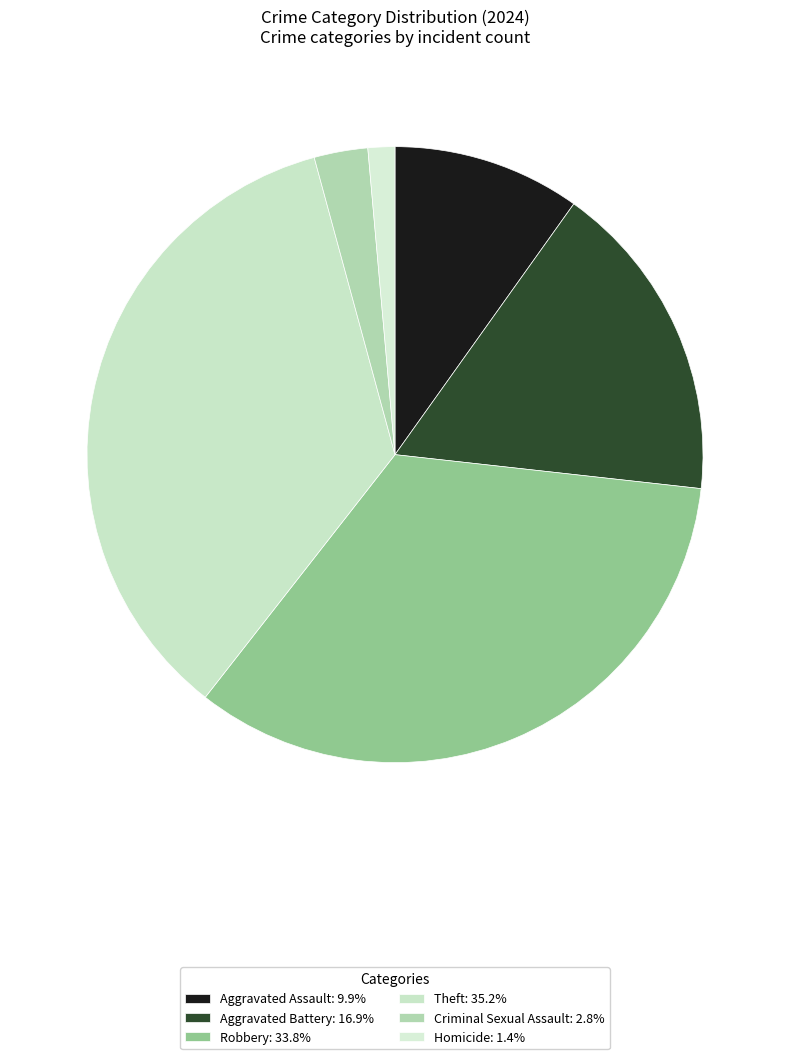

Count the number of slices in the pie.

6